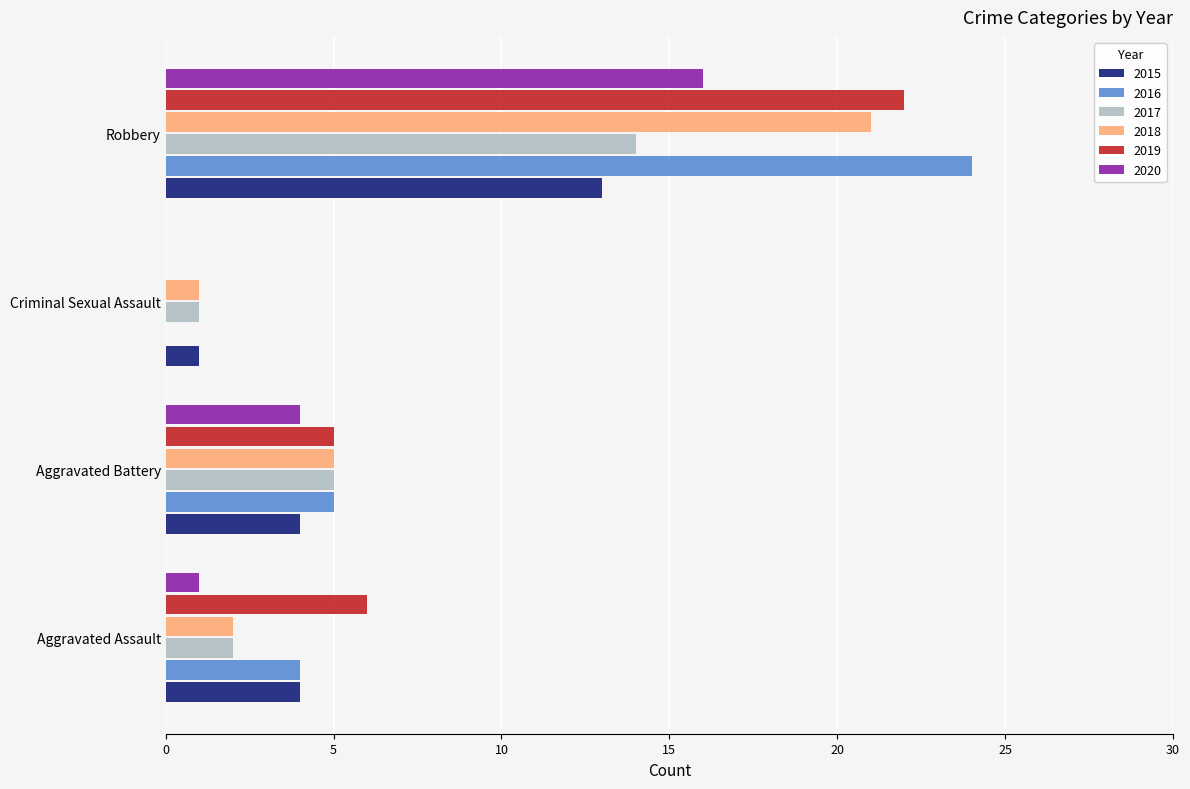

How many distinct data groups are displayed?

6